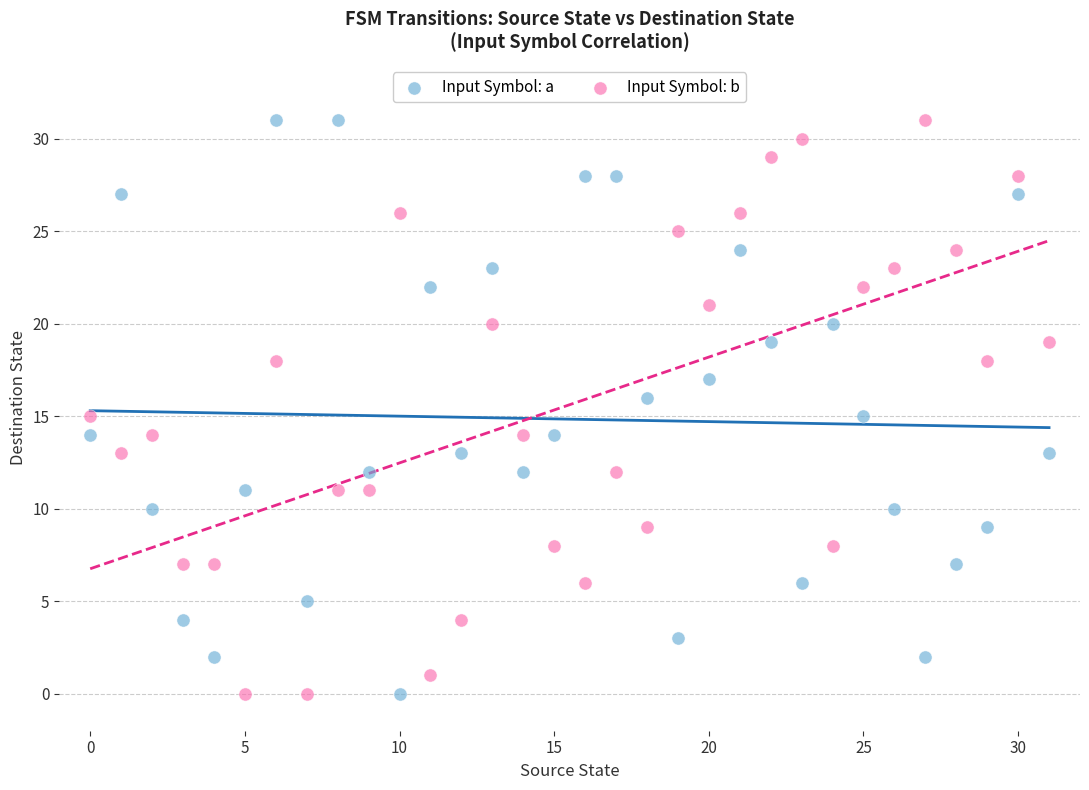

Across all data points, what is the range of Y values (max minus min)?

31